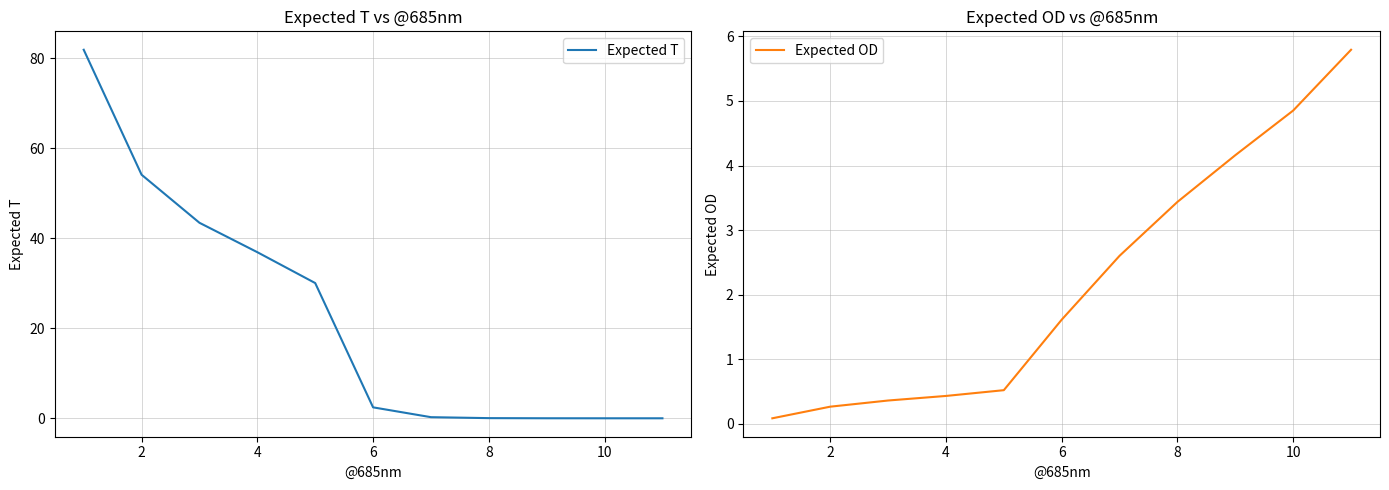

The Expected T series shows 0.0 at 10. True or false?

True